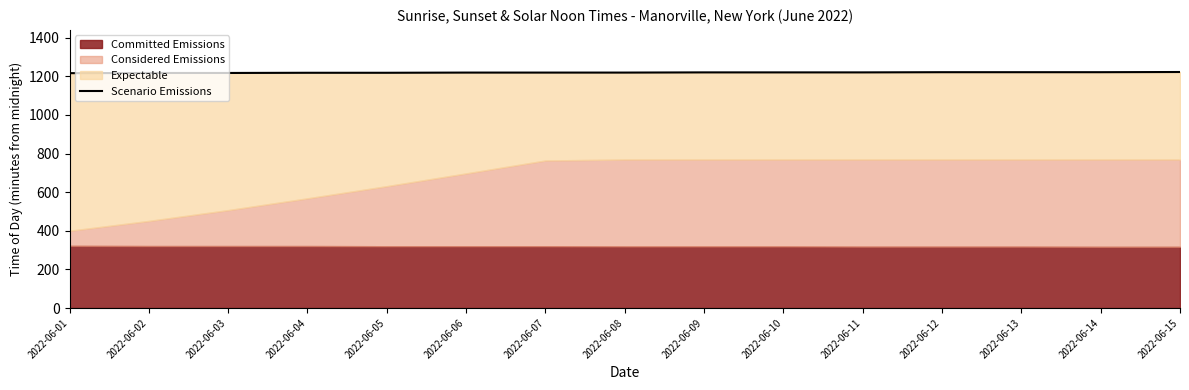

Between 2022-06-14 and 2022-06-02, which is larger?

2022-06-14